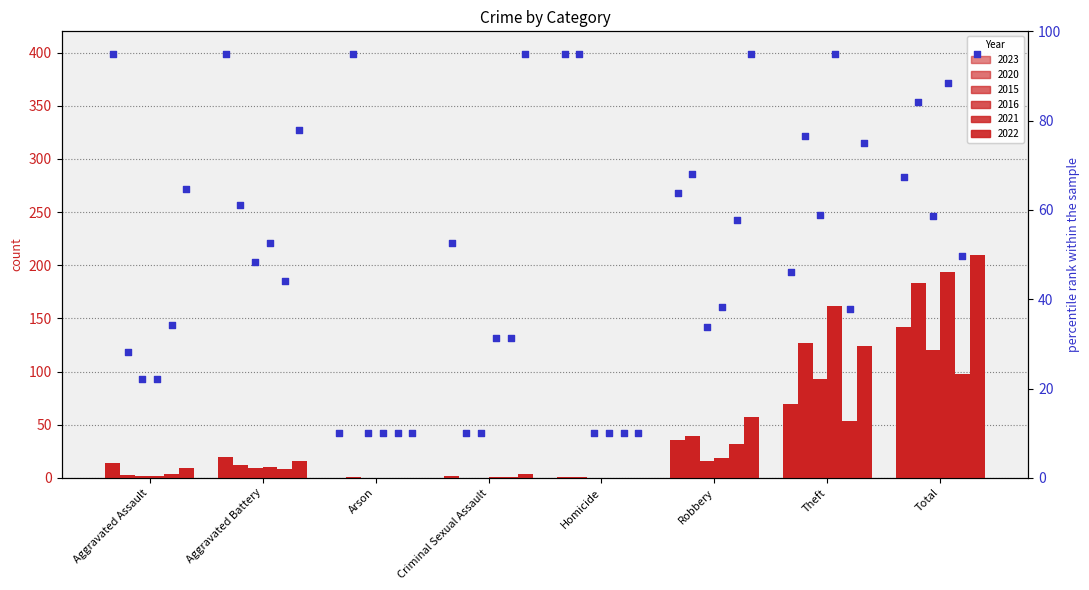

What is the total value across all series at Aggravated Assault?

34